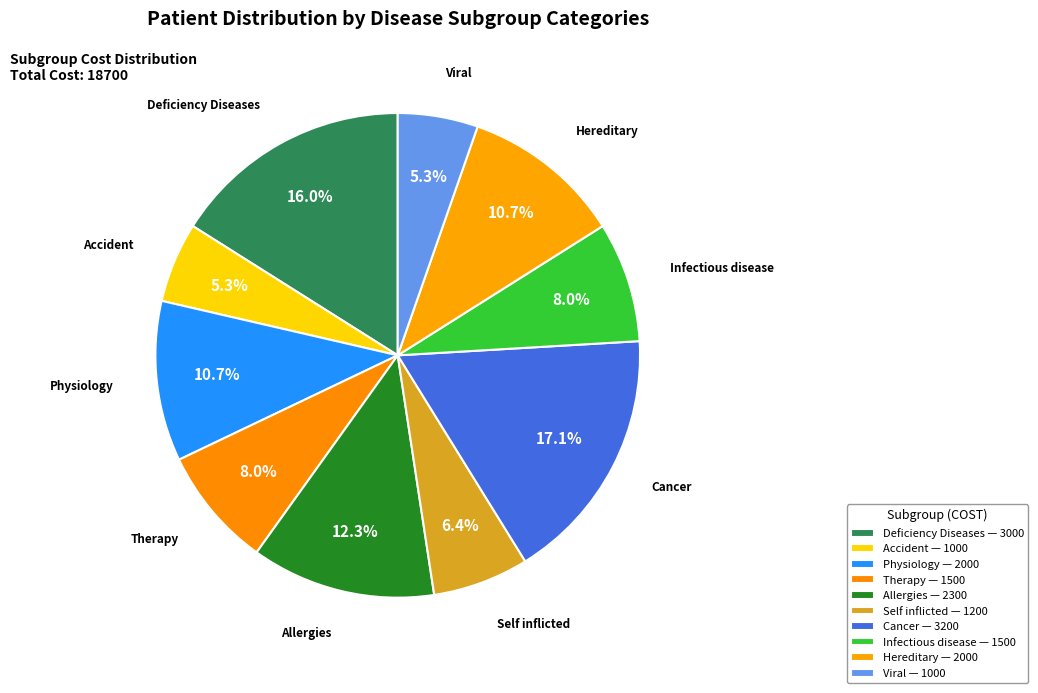

Approximately how many times larger is the value at Allergies compared to Infectious disease?

1.5